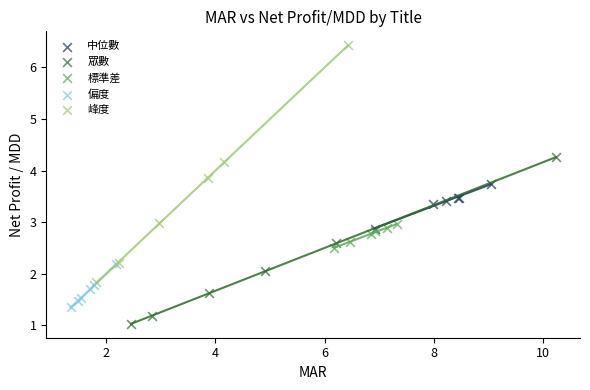

Which series reaches the minimum Y coordinate?

眾數